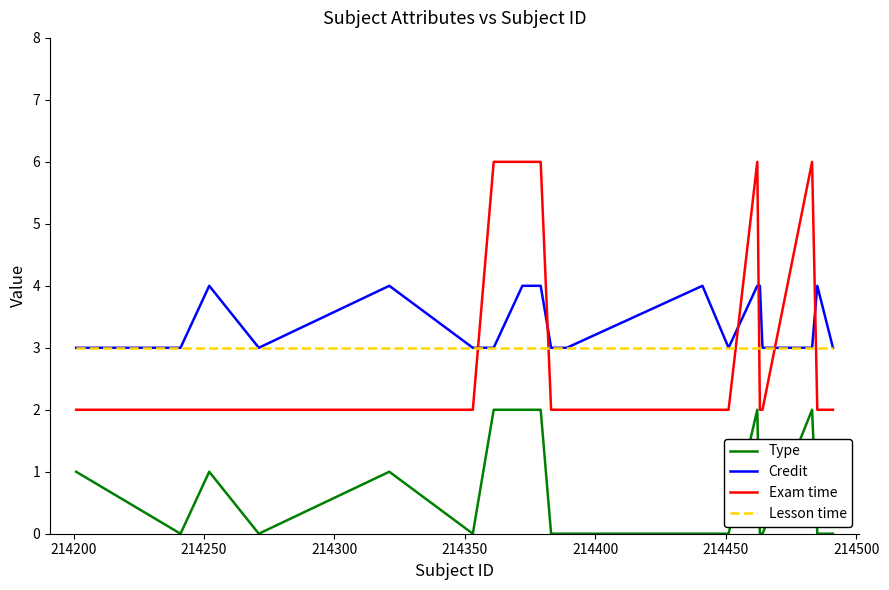

List the series in order of their peak value, highest first.

Exam time, Credit, Lesson time, Type